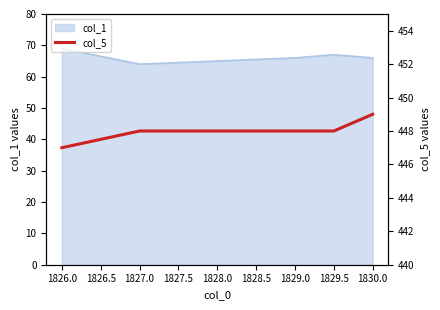

What is the highest value of the col_1 series?

69